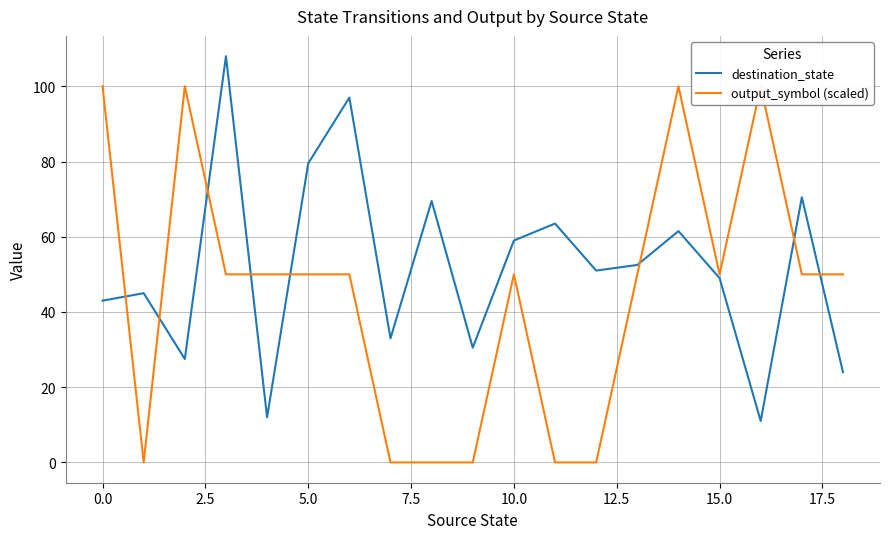

Which series has the largest total across all categories?

destination_state